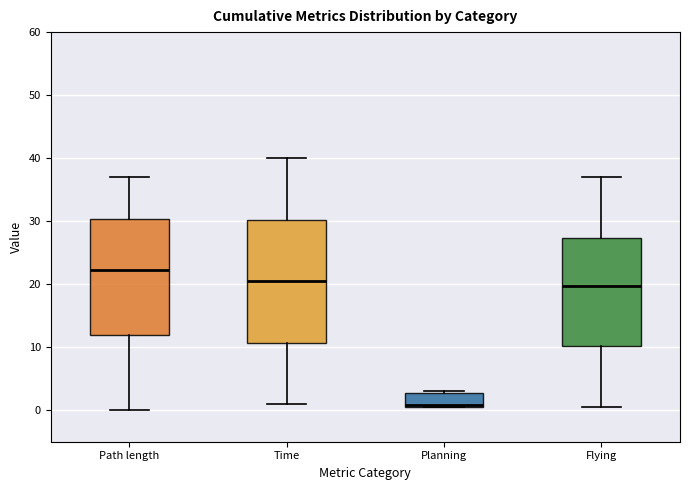

Which box is the tallest, from its lower edge to its upper edge?

Time